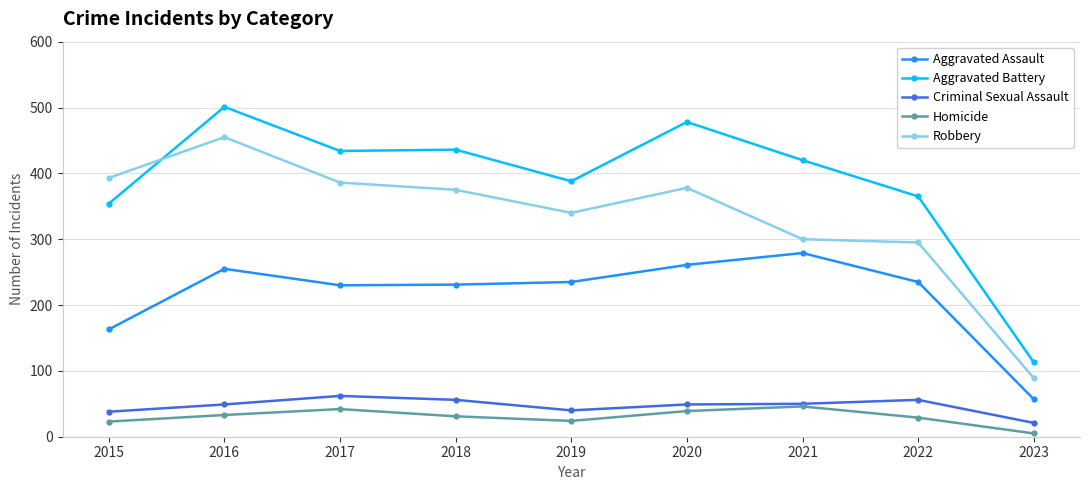

Between 2021 and 2022, which series saw the biggest shift?

Aggravated Battery